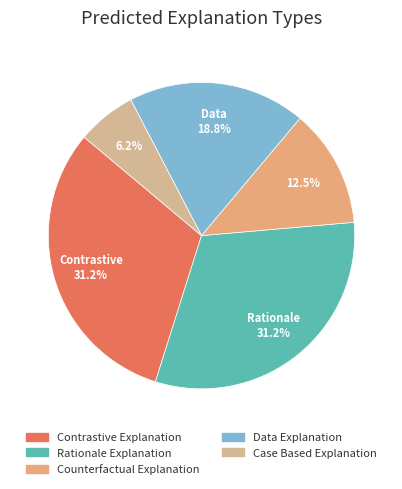

To the nearest percent, what portion does Counterfactual Explanation represent?

12%